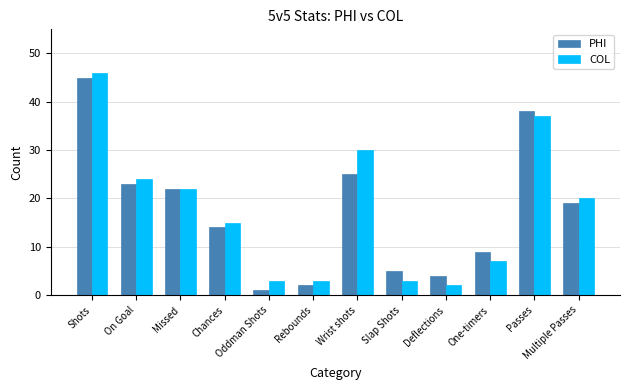

At Multiple Passes, list the series in order from smallest to largest.

PHI, COL